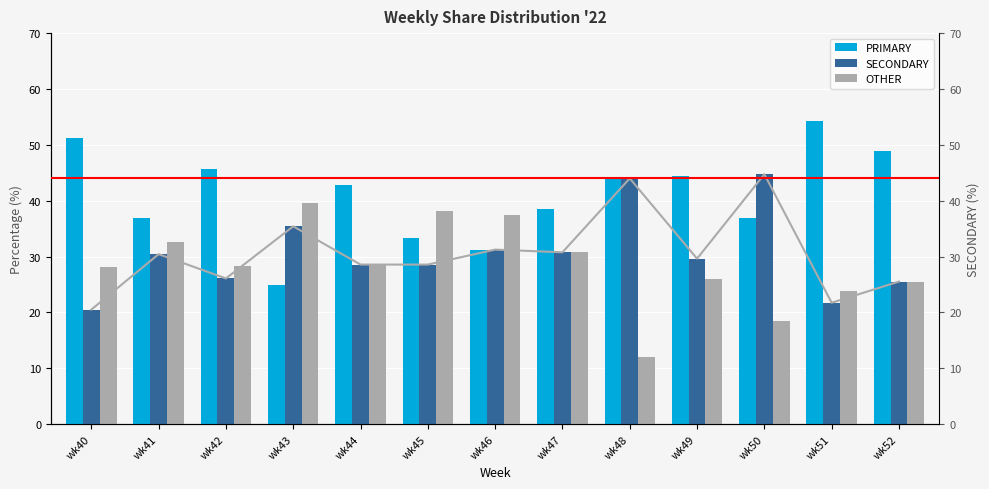

Reading left to right, list all the values displayed in this chart.

PRIMARY: wk40=51.3	wk41=37.0	wk42=45.7	wk43=25.0	wk44=42.9	wk45=33.3	wk46=31.2	wk47=38.5	wk48=44.0	wk49=44.4	wk50=36.8	wk51=54.3	wk52=48.9
SECONDARY: wk40=20.5	wk41=30.4	wk42=26.1	wk43=35.4	wk44=28.6	wk45=28.6	wk46=31.2	wk47=30.8	wk48=44.0	wk49=29.6	wk50=44.7	wk51=21.7	wk52=25.5
OTHER: wk40=28.2	wk41=32.6	wk42=28.3	wk43=39.6	wk44=28.6	wk45=38.1	wk46=37.5	wk47=30.8	wk48=12.0	wk49=25.9	wk50=18.4	wk51=23.9	wk52=25.5
SECONDARY (line): wk40=20.5	wk41=30.4	wk42=26.1	wk43=35.4	wk44=28.6	wk45=28.6	wk46=31.2	wk47=30.8	wk48=44.0	wk49=29.6	wk50=44.7	wk51=21.7	wk52=25.5